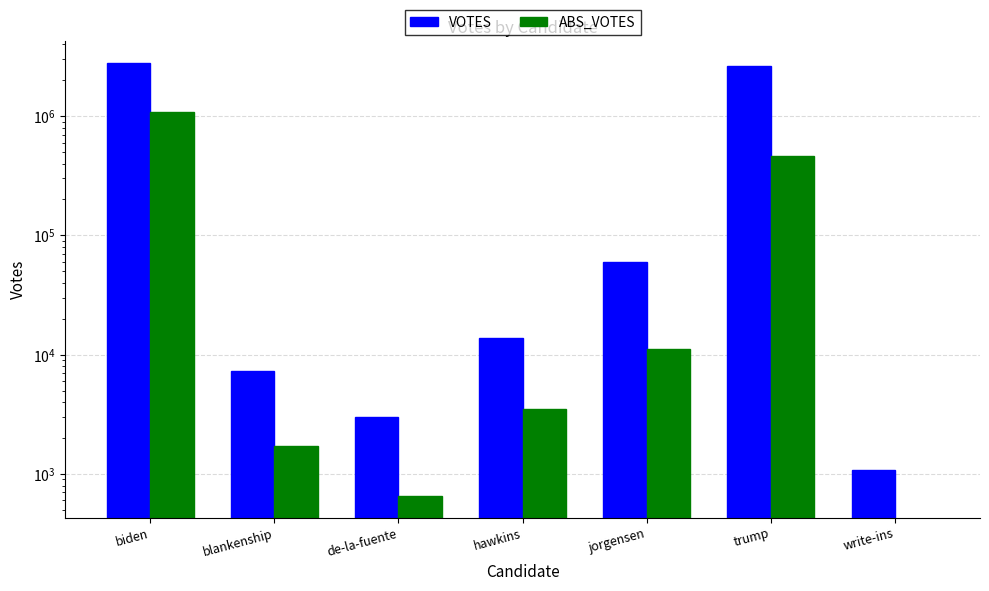

What is the spread (max minus min) of values at hawkins?

10227